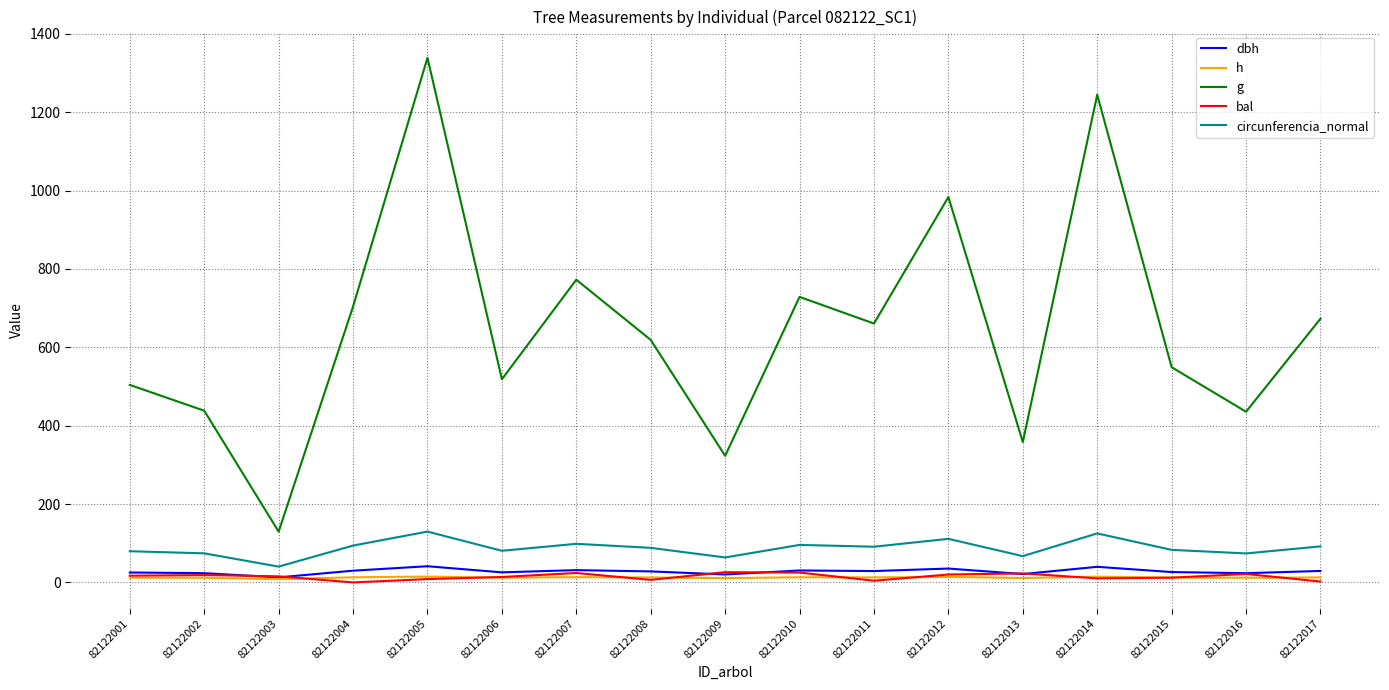

What is the maximum value shown in the chart?

1338.8